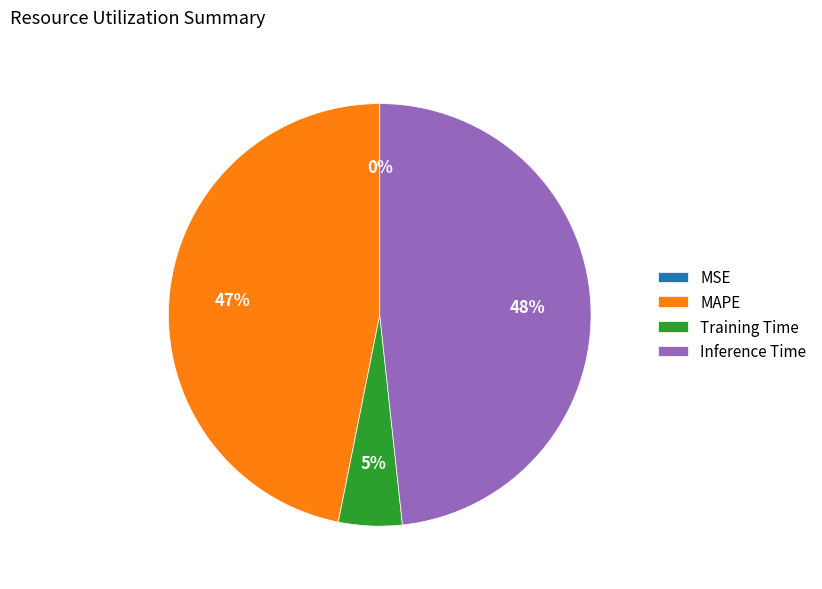

Is it true that MAPE is 47% of the pie?

True